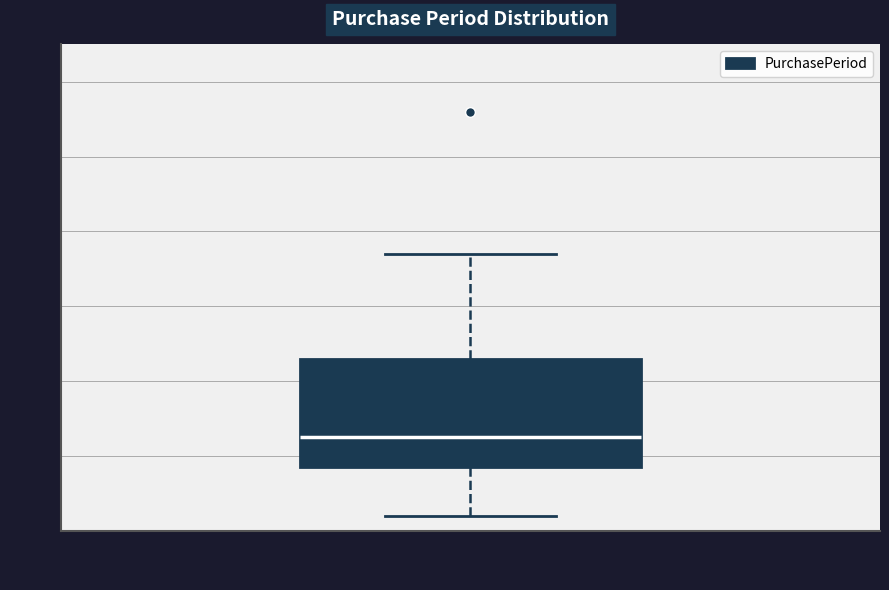

Transcribe this box plot: give where the median line is, the range the box spans, and where the two whiskers end, as read against the y-axis. The values are not printed on the chart, so give them approximately, as read against the axis.

median 13, box 9 to 23, whiskers 2 to 37